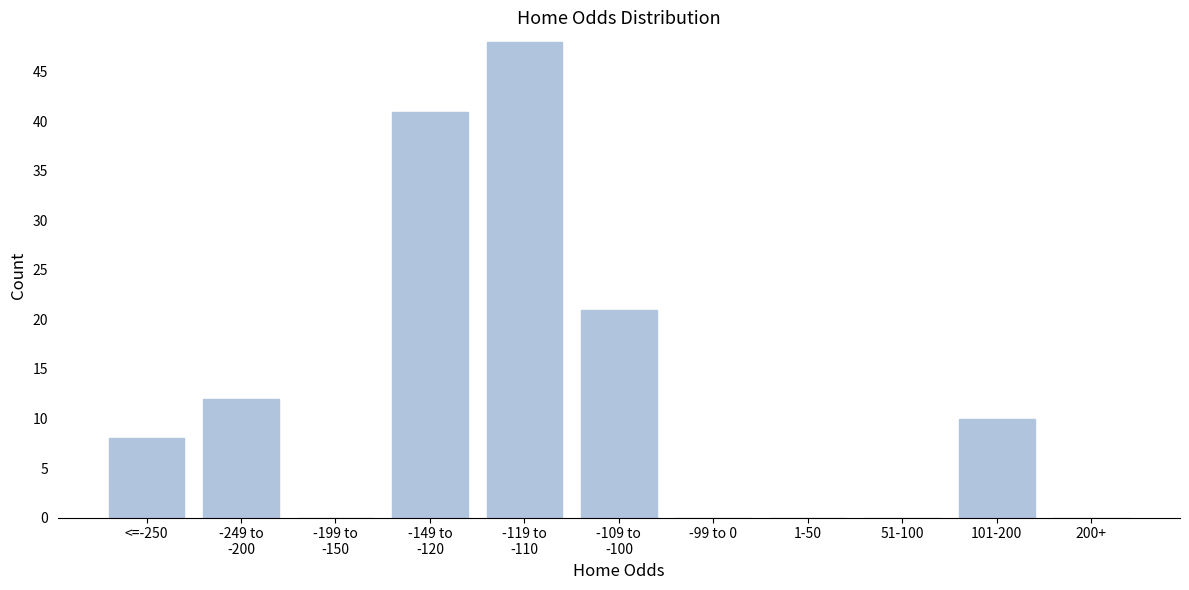

What is the greatest value displayed?

48